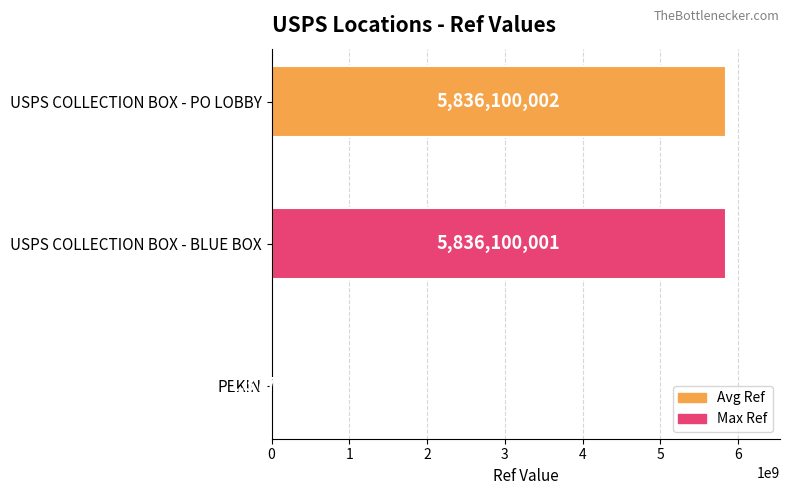

True or false: the data shows 1377089 at PEKIN.

True